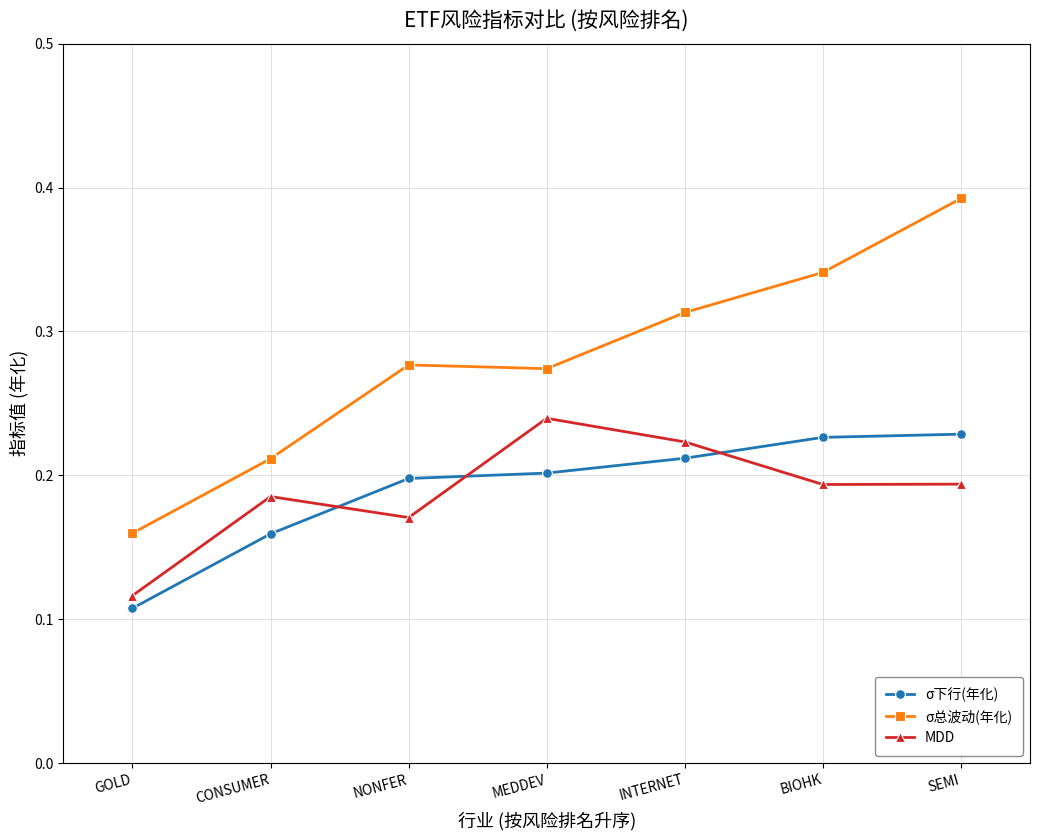

At which label is MDD closest to 0?

GOLD